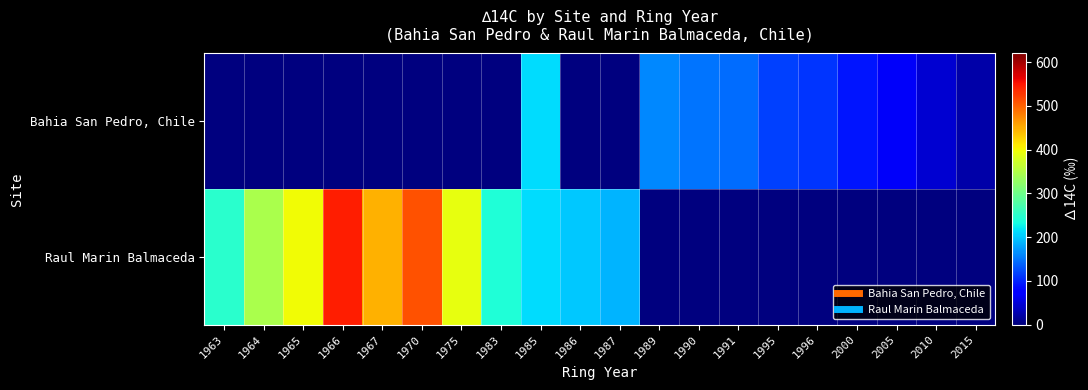

At 1990, list the series in order from largest to smallest.

Bahia San Pedro, Chile, Raul Marin Balmaceda